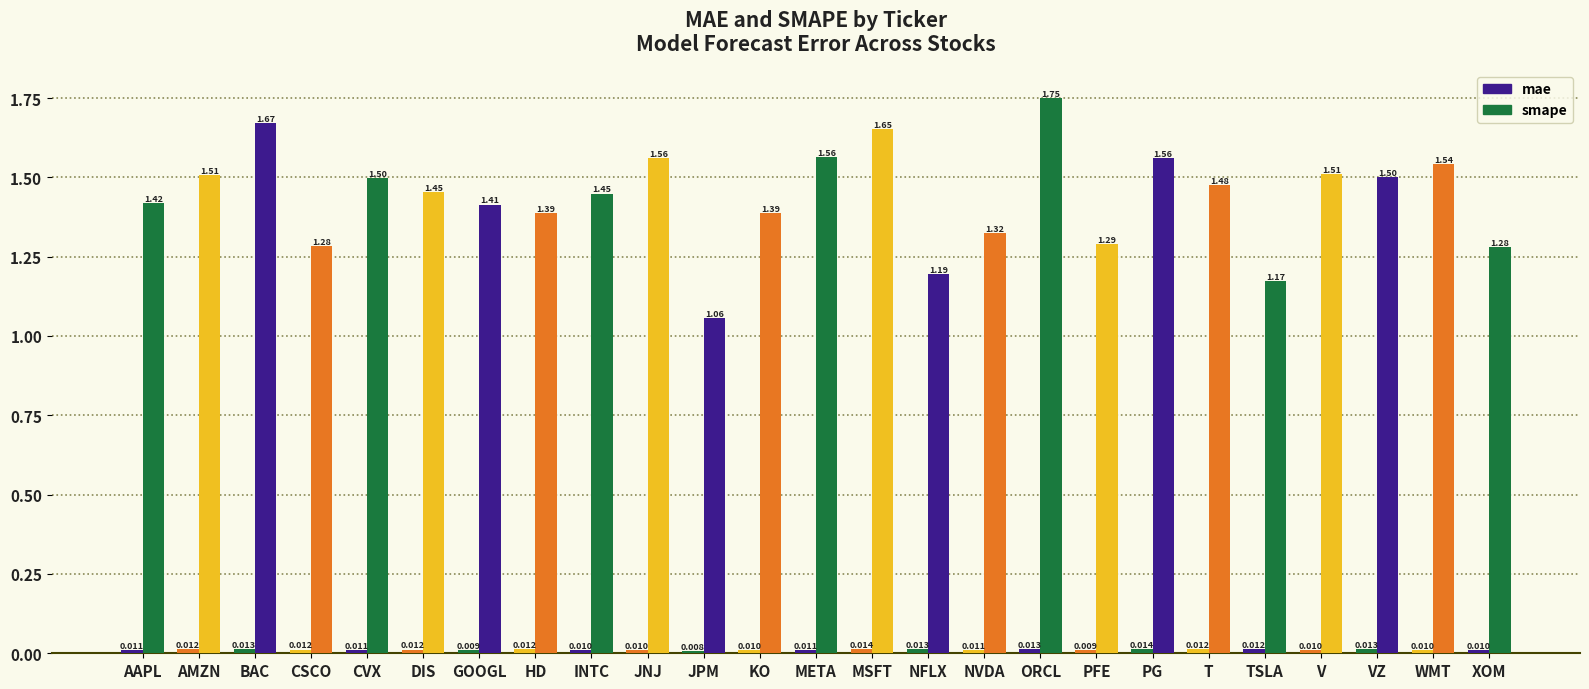

How many data points does each series have?

25